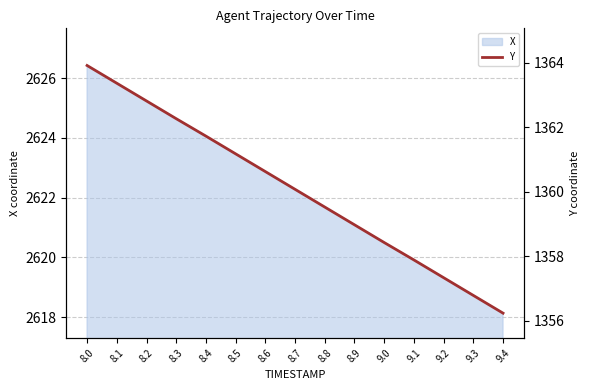

How many data points are less than 1360?

7